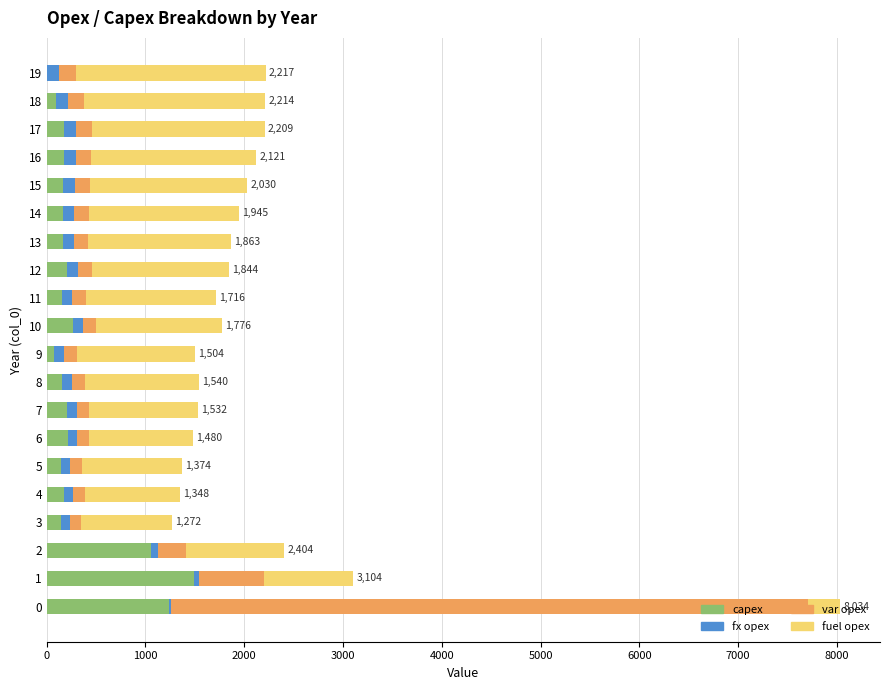

The value of capex at 2 is 1496. True or false?

False